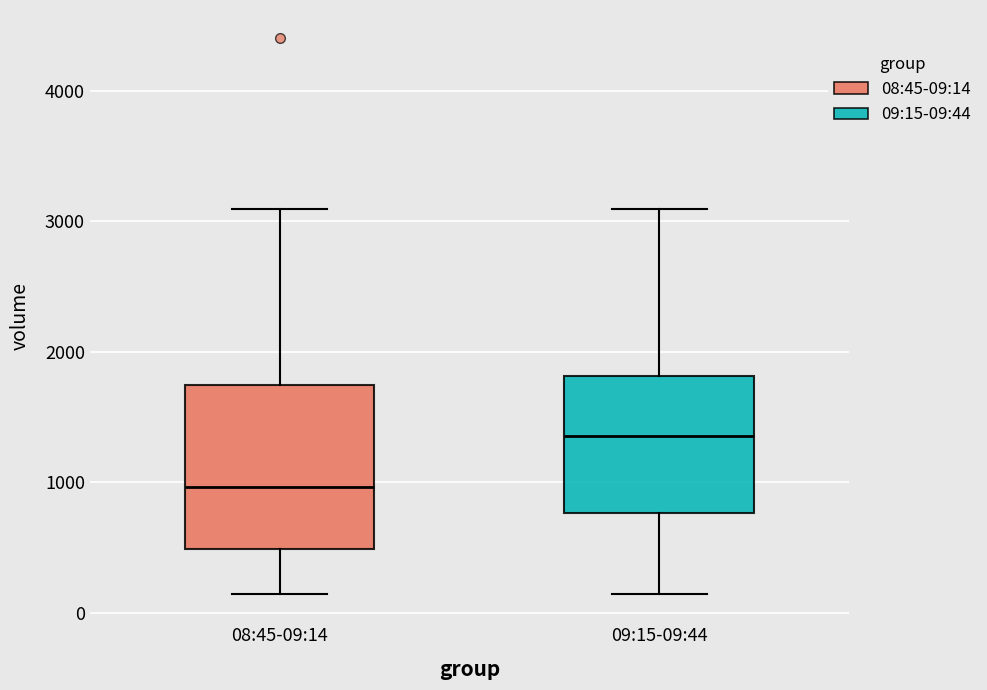

Where is the lower edge of the box for 09:15-09:44 on the y-axis? The values are not printed on the chart, so give them approximately, as read against the axis.

800